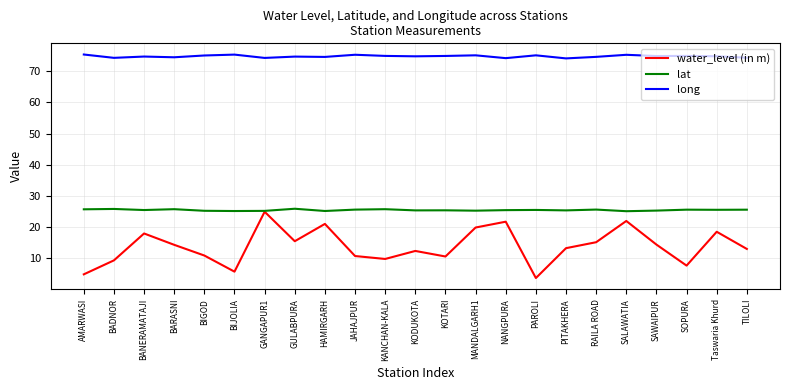

How many interior local peaks does the water_level (in m) series have?

7